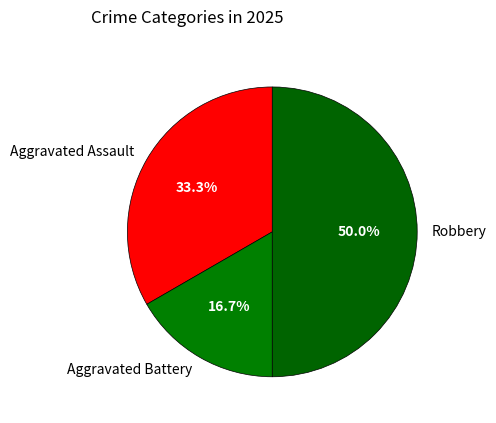

To the nearest percent, what is the combined percentage of Aggravated Assault and Aggravated Battery?

50%